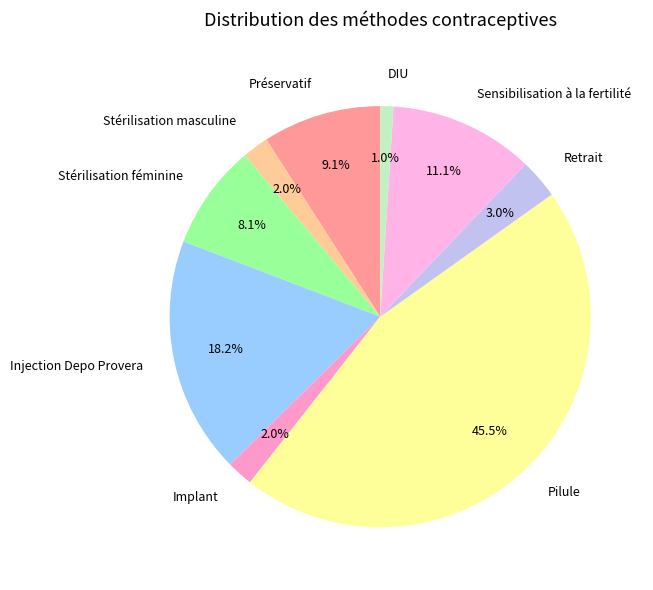

What is the total percentage of Pilule and DIU?

46.5%